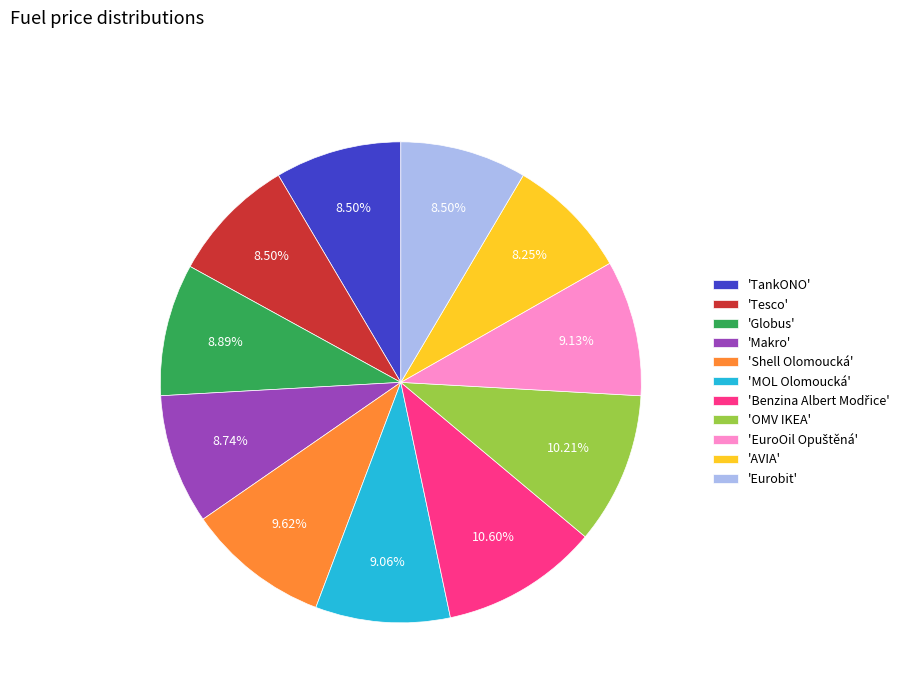

Is 'Tesco' the majority of the pie?

No